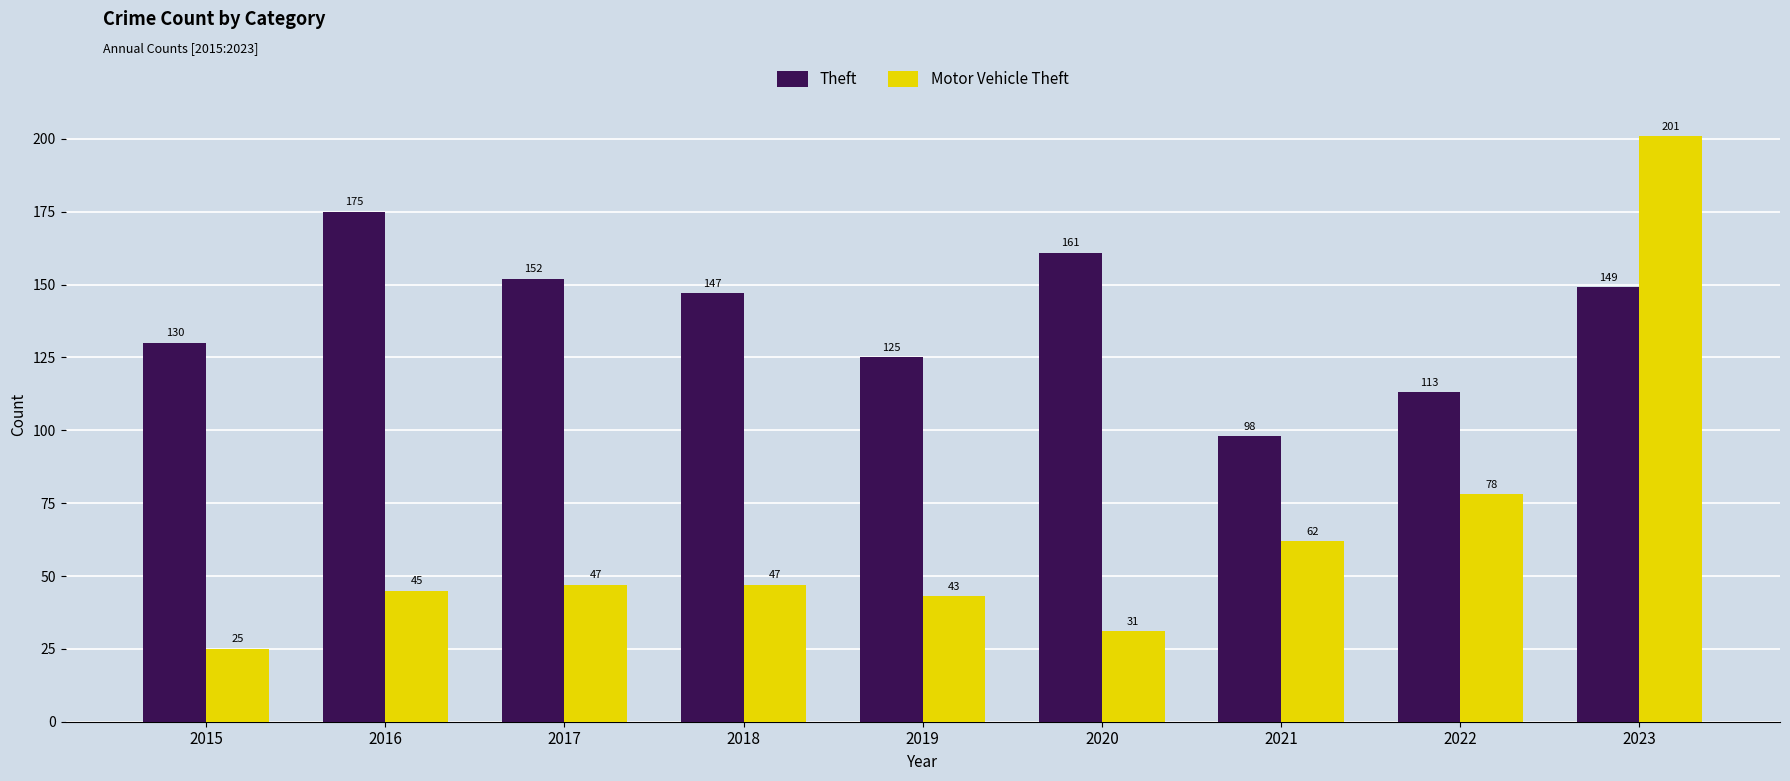

At how many categories does at least one series exceed 96?

9